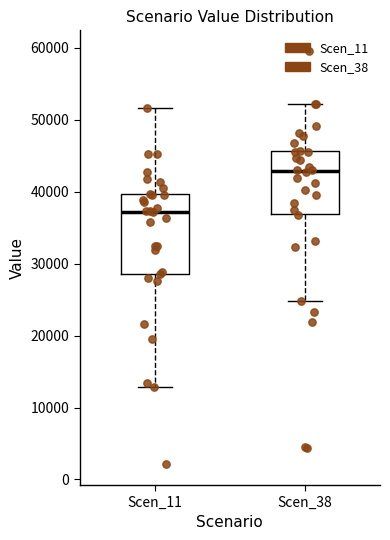

Reading left to right, read every box against the y-axis: the position of its median line, the range the box covers, and the ends of its whiskers. The values are not printed on the chart, so give them approximately, as read against the axis.

Scen_11: median 37000, box 29000 to 40000, whiskers 13000 to 52000
Scen_38: median 43000, box 37000 to 46000, whiskers 25000 to 52000